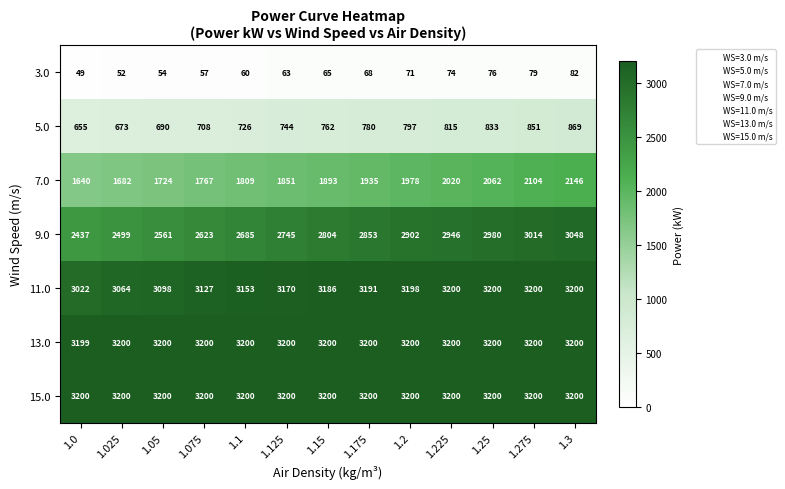

Which category has the lowest value in the 5.0 series?

1.0